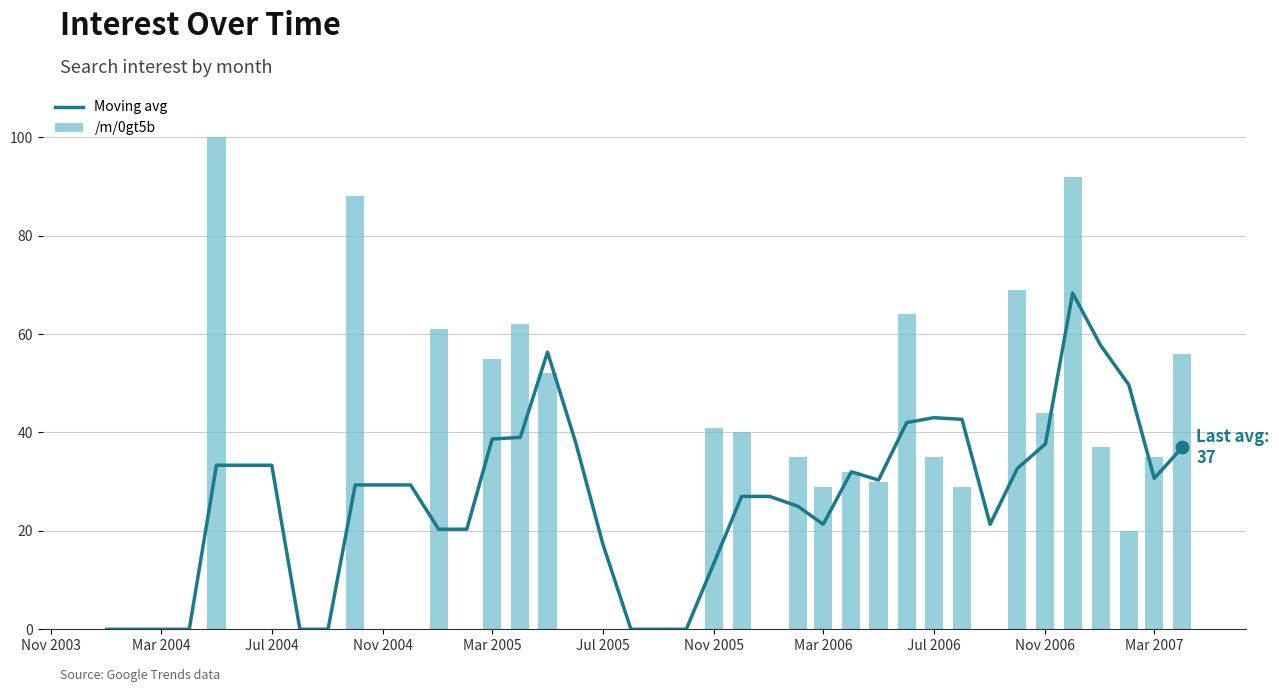

True or false: /m/0gt5b has a value of 12 at Mar 2006.

False